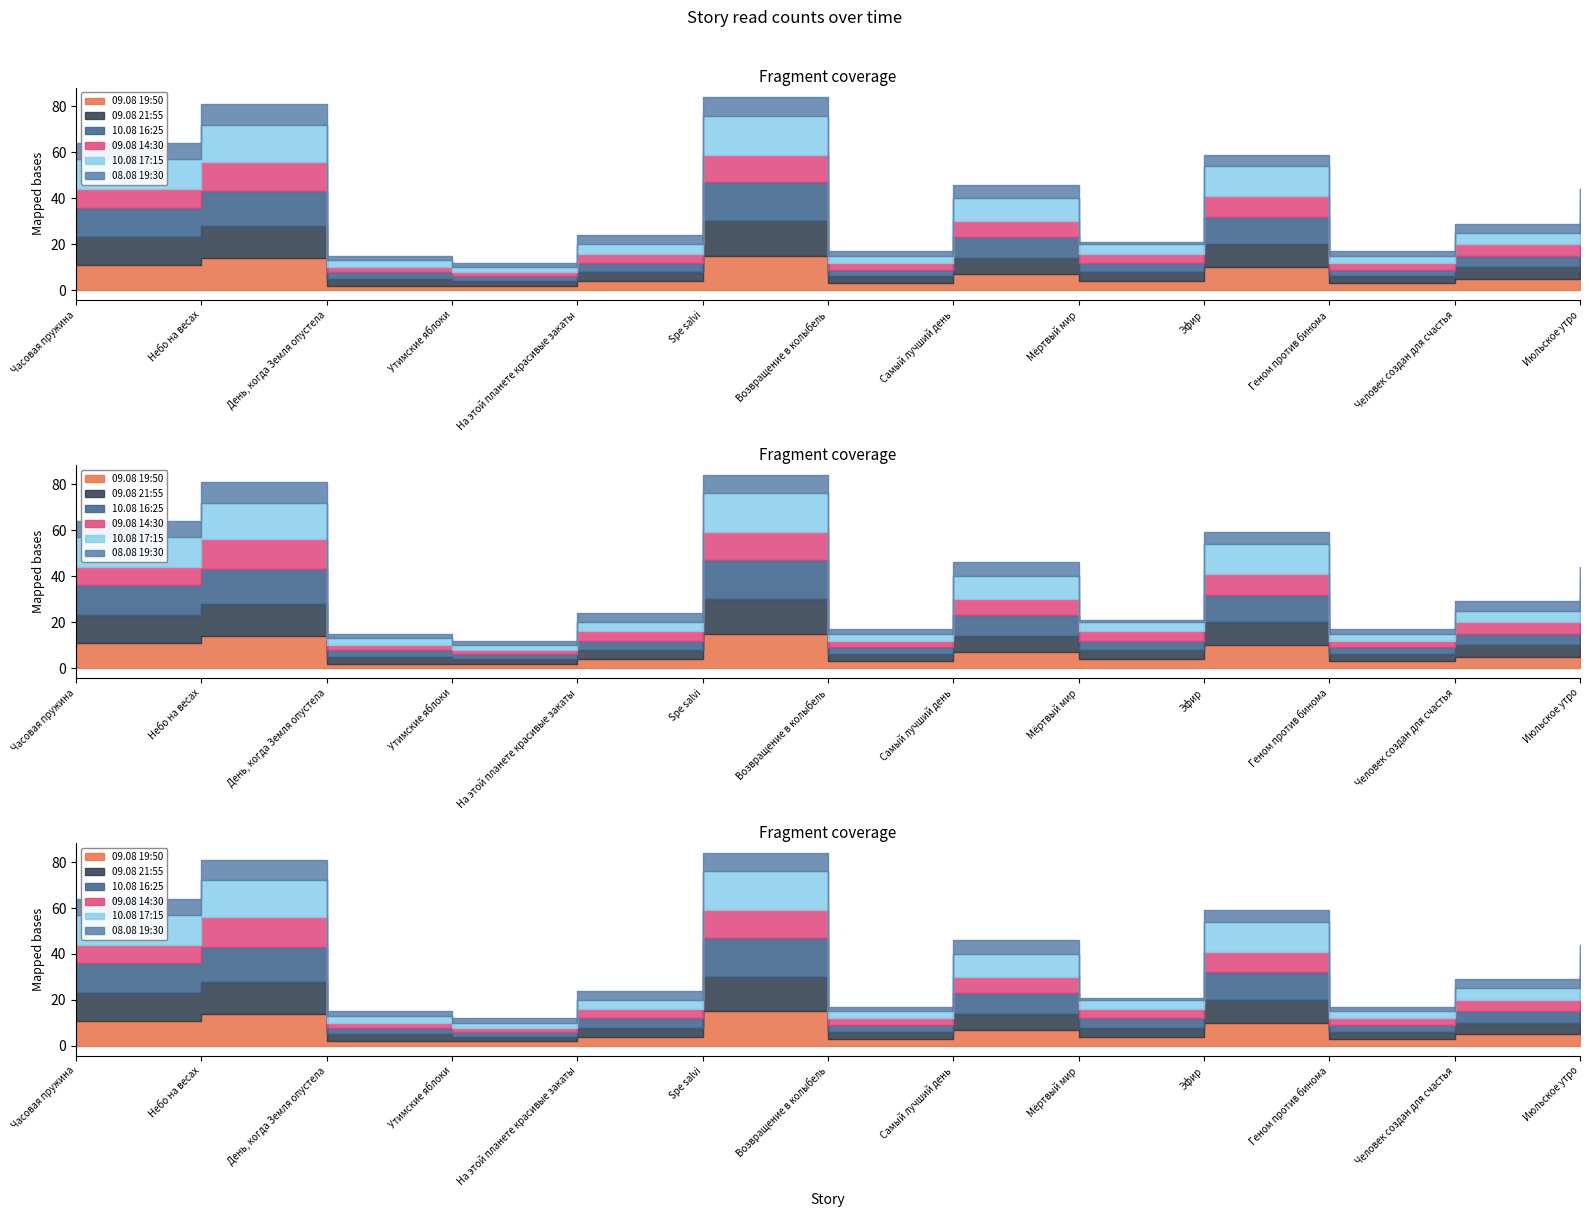

What is the value of the 09.08 21:55 point at the 12th from the left?

5